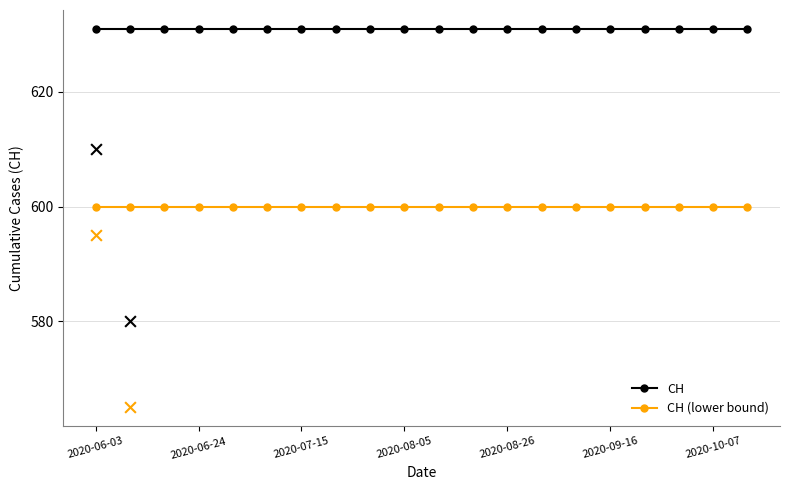

Which series has the largest Y range (max minus min)?

CH